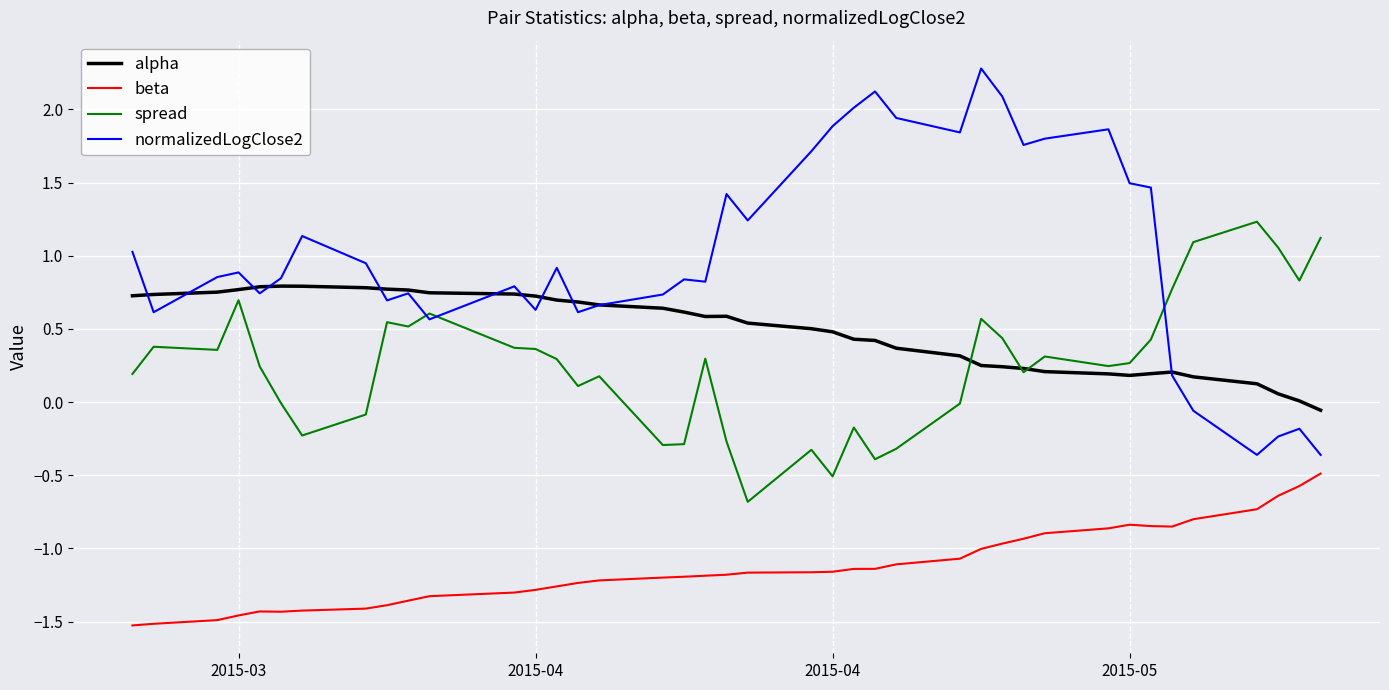

True or false: alpha and beta intersect in this chart.

False